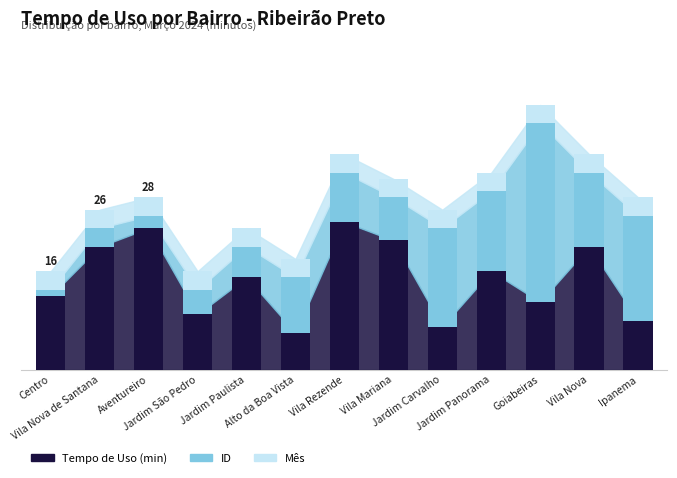

What is the sum of the Mês values at Jardim Paulista and Vila Nova de Santana?

6